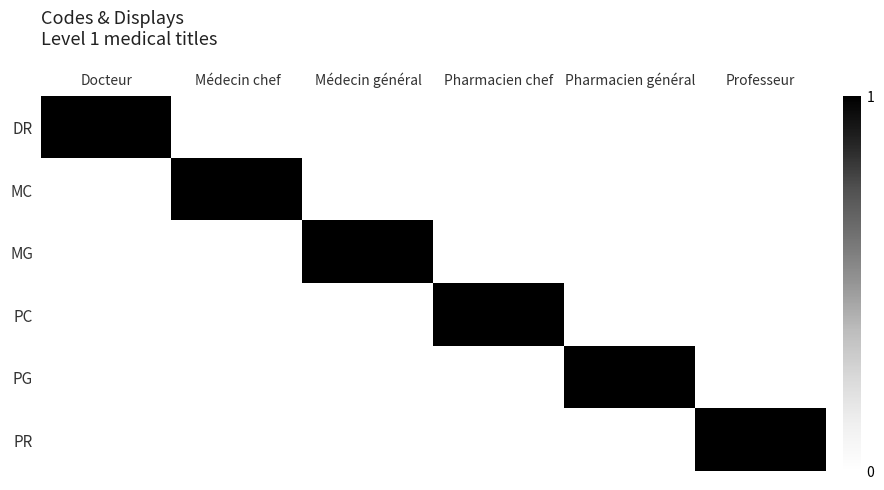

Reading left to right, list all the values displayed in this chart.

DR: Docteur=1	Médecin chef=0	Médecin général=0	Pharmacien chef=0	Pharmacien général=0	Professeur=0
MC: Docteur=0	Médecin chef=1	Médecin général=0	Pharmacien chef=0	Pharmacien général=0	Professeur=0
MG: Docteur=0	Médecin chef=0	Médecin général=1	Pharmacien chef=0	Pharmacien général=0	Professeur=0
PC: Docteur=0	Médecin chef=0	Médecin général=0	Pharmacien chef=1	Pharmacien général=0	Professeur=0
PG: Docteur=0	Médecin chef=0	Médecin général=0	Pharmacien chef=0	Pharmacien général=1	Professeur=0
PR: Docteur=0	Médecin chef=0	Médecin général=0	Pharmacien chef=0	Pharmacien général=0	Professeur=1